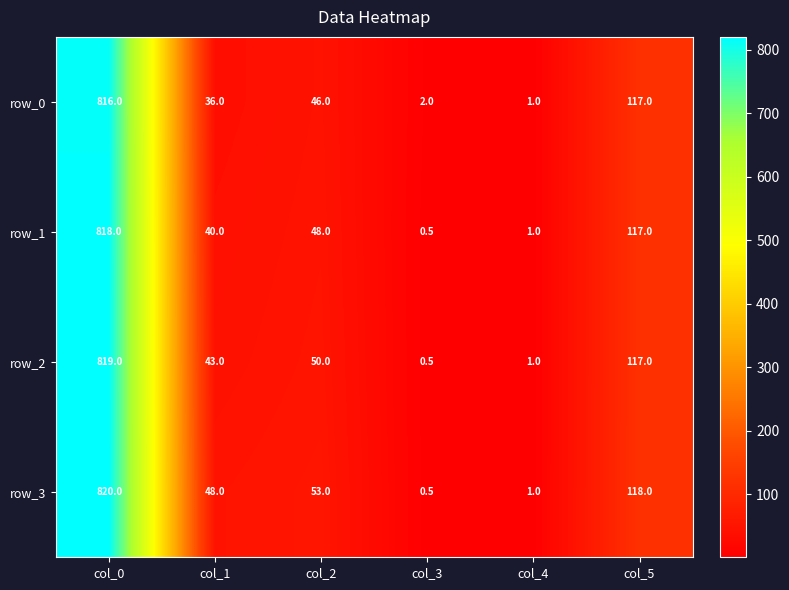

Reading left to right, extract all data points from this chart.

row_0: 816.0	36.0	46.0	2.0	1.0	117.0
row_1: 818.0	40.0	48.0	0.5	1.0	117.0
row_2: 819.0	43.0	50.0	0.5	1.0	117.0
row_3: 820.0	48.0	53.0	0.5	1.0	118.0